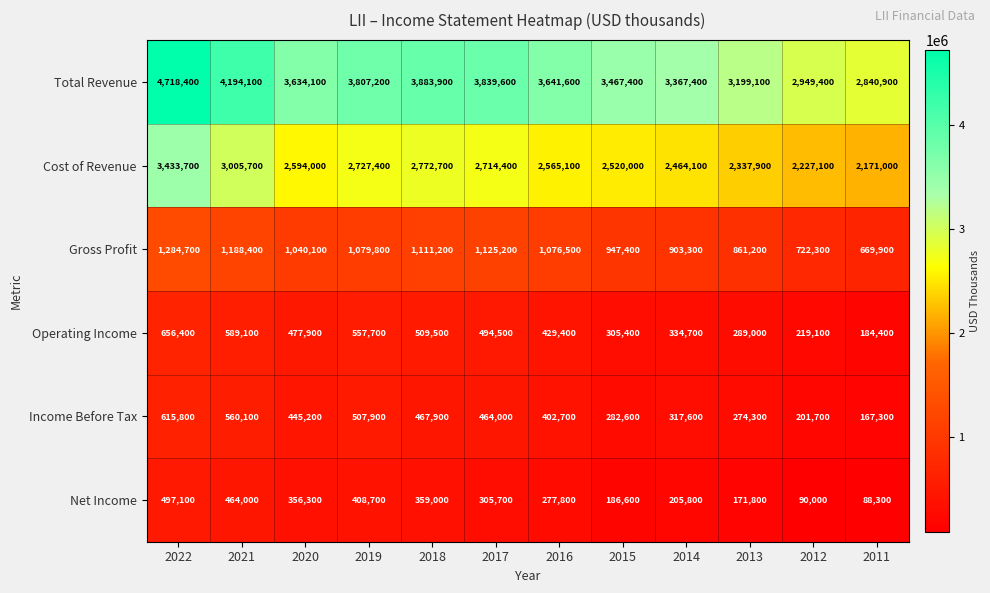

Which series has the largest range (max minus min)?

Total Revenue